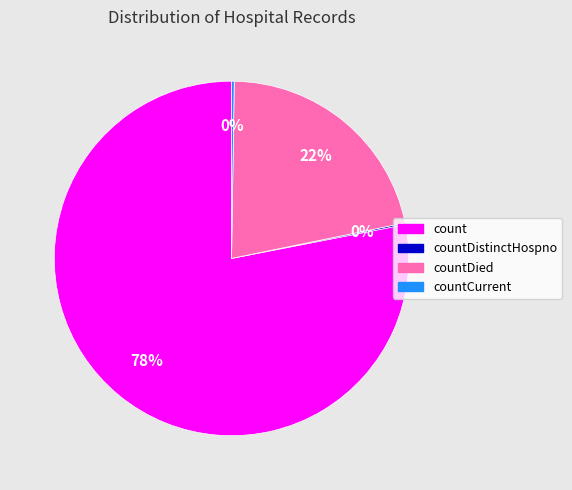

Is there any slice that represents more than half of the pie?

Yes